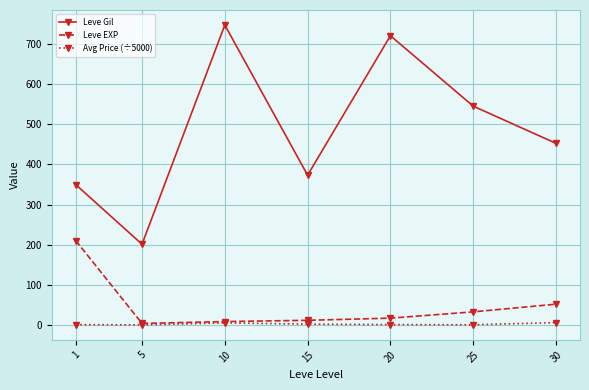

What is the minimum value for Avg Price (÷5000)?

1.3